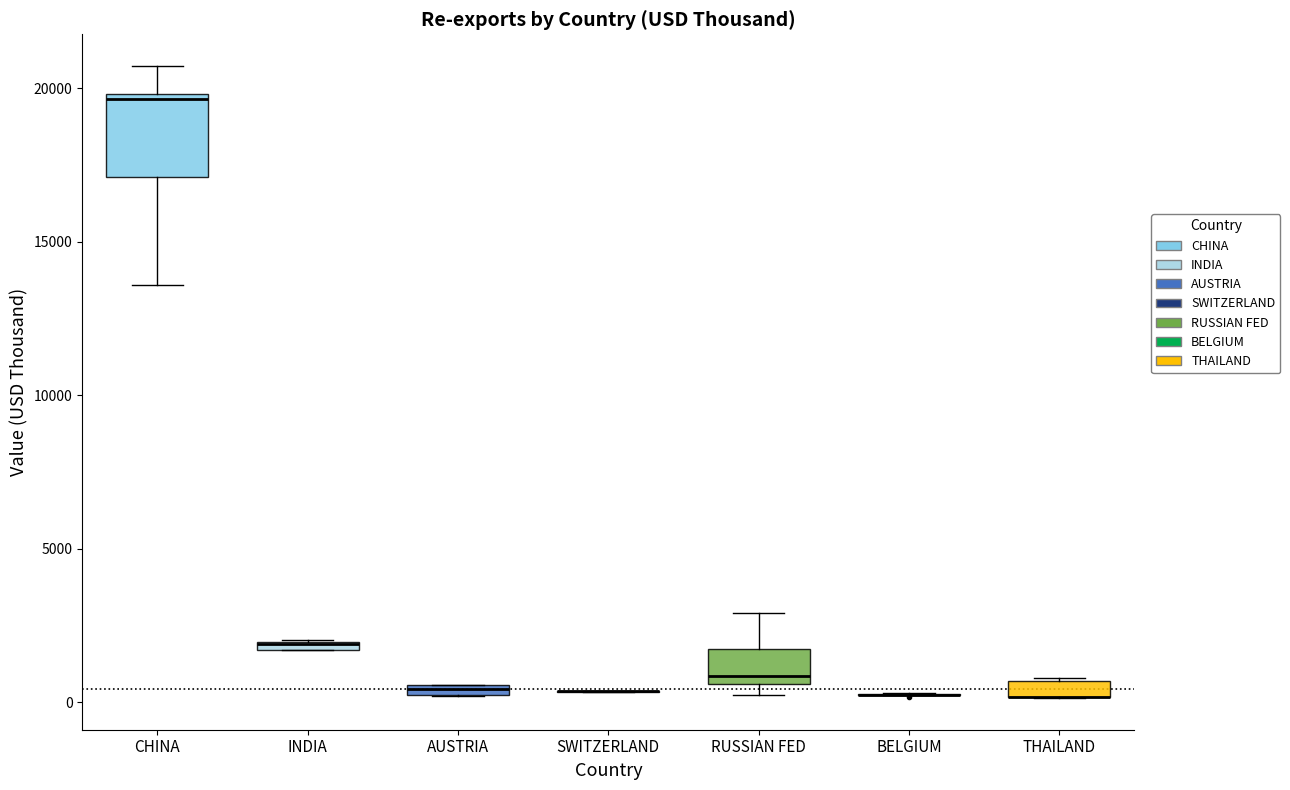

Comparing the boxes themselves (not the whiskers), which one is the tallest?

CHINA